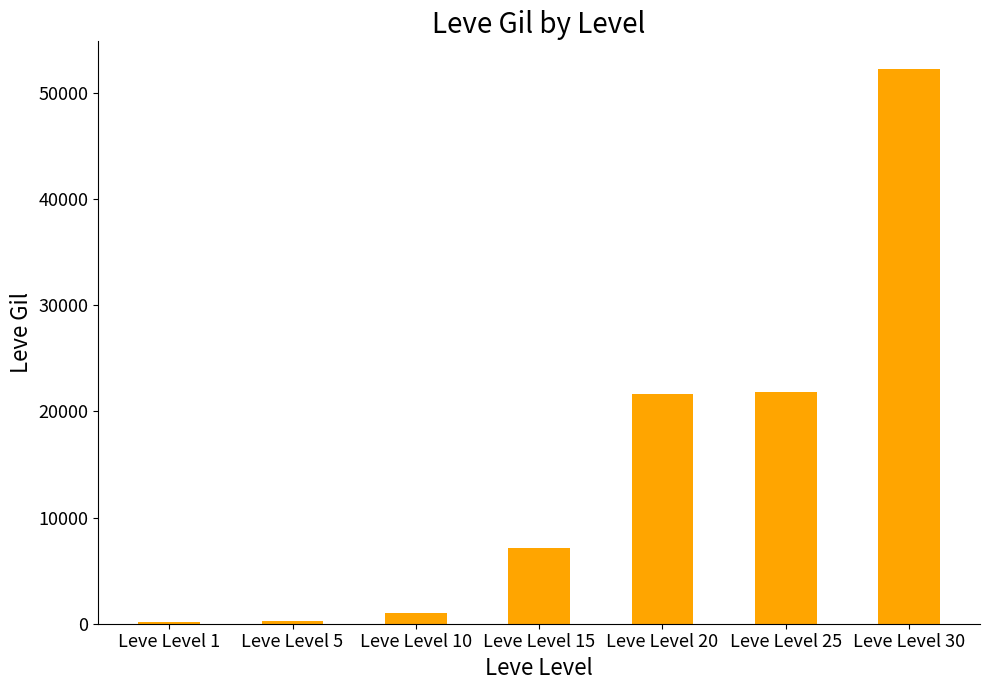

Count the number of categories in the chart.

7